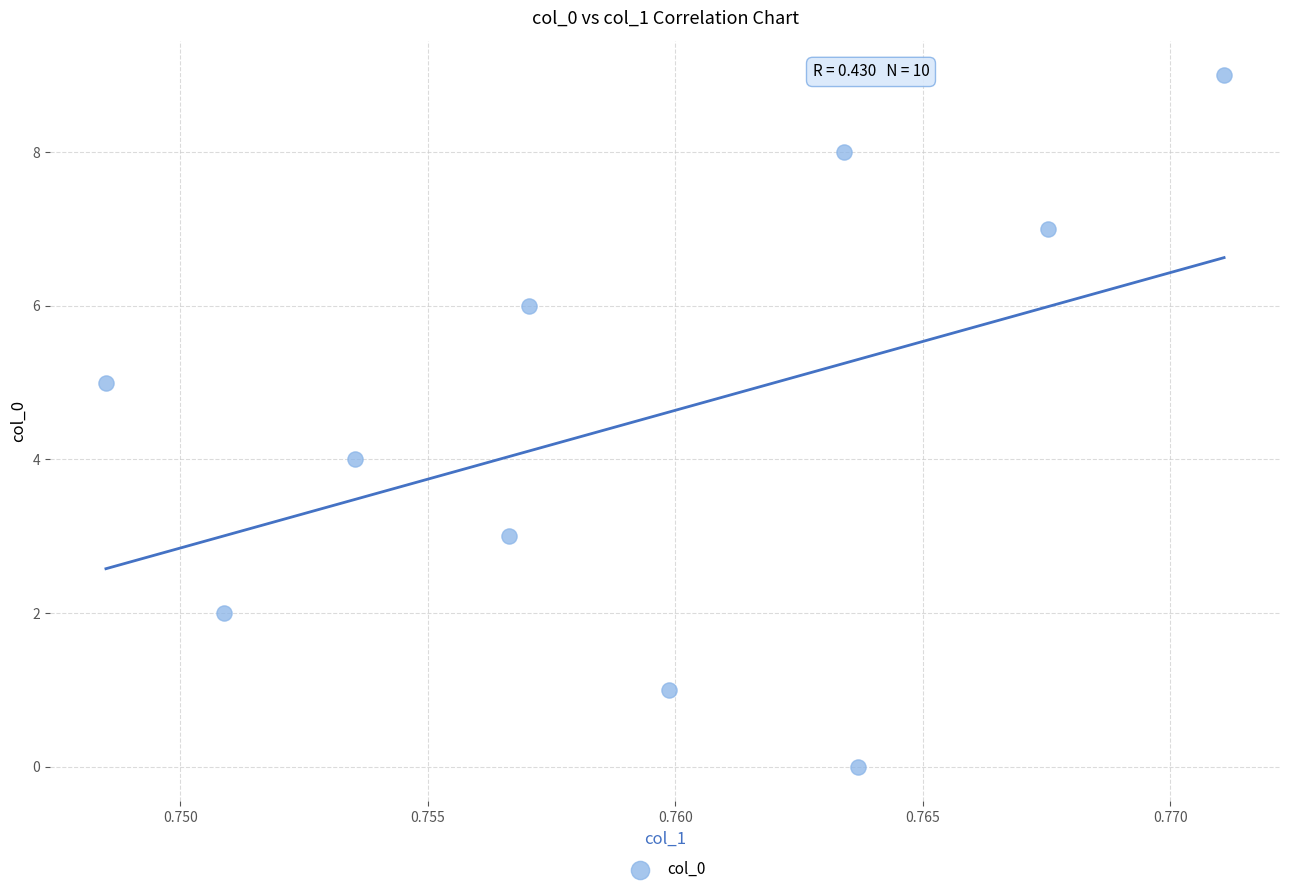

What is the range of Y values (max minus min)?

9